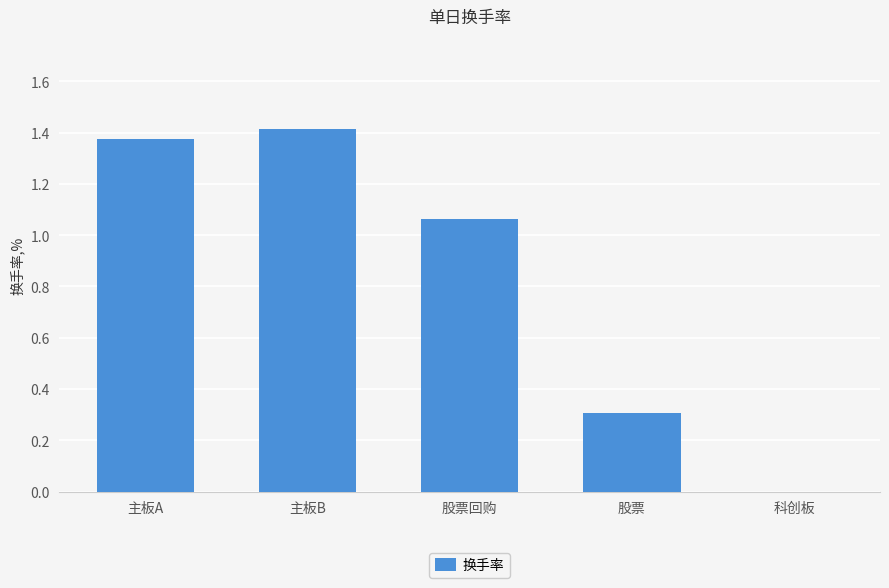

What is the average value?

0.8